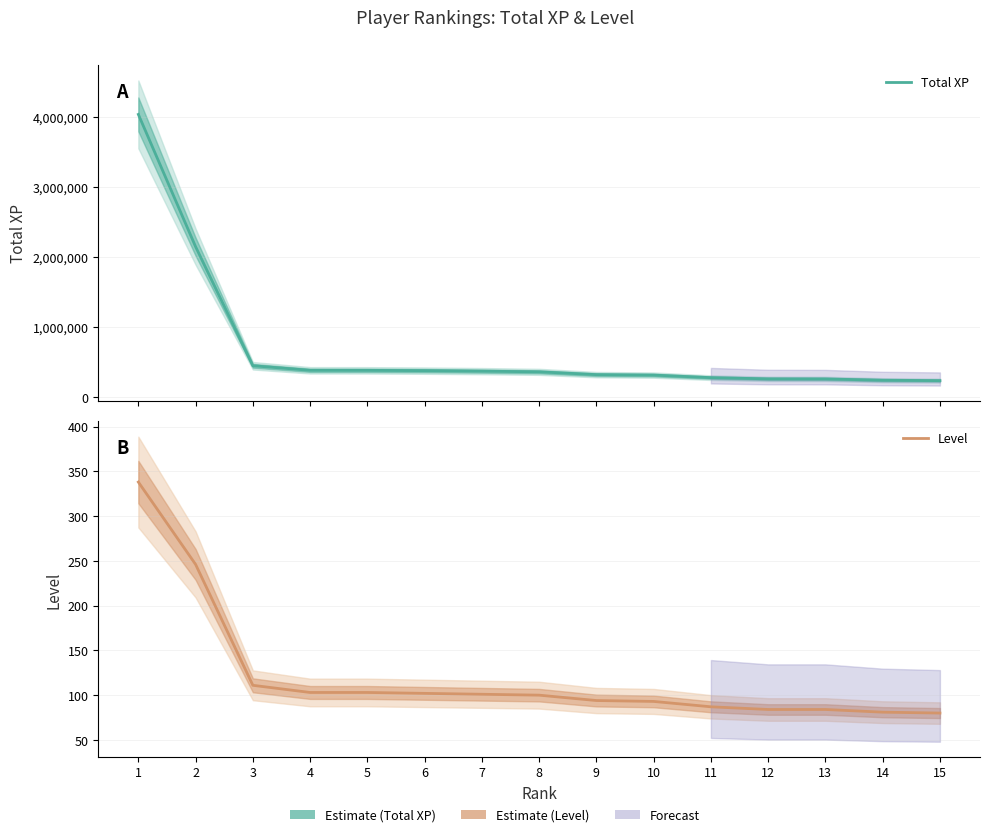

At how many categories does at least one series exceed 3510950?

1